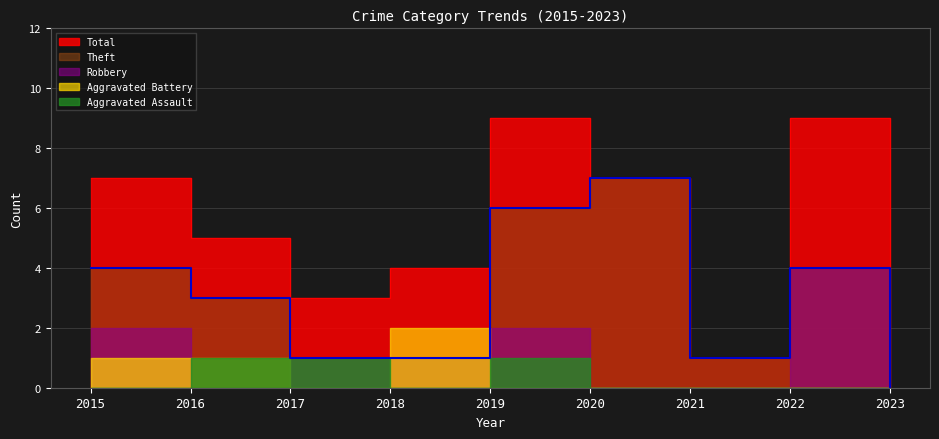

What is the sum of the Aggravated Assault values at 2022 and 2017?

1